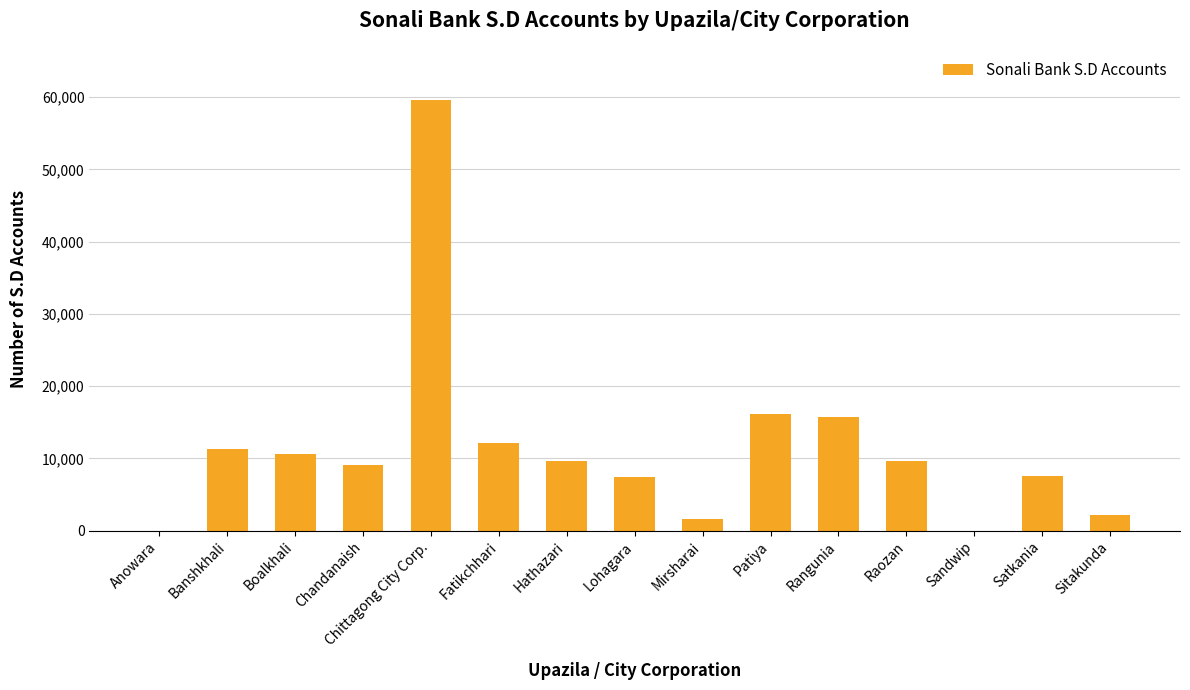

Is it true that the value at Boalkhali is 2111?

False